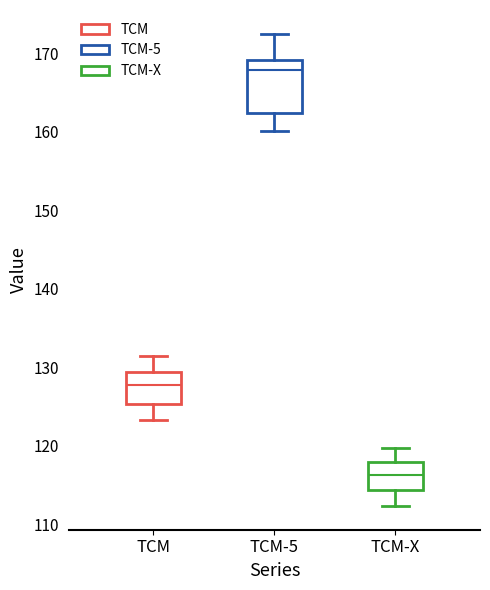

Reading left to right, transcribe this box plot: for each box, give where its median line is, the range the box spans, and where its two whiskers end, as read against the y-axis. The values are not printed on the chart, so give them approximately, as read against the axis.

TCM: median 128, box 125 to 129, whiskers 123 to 131
TCM-5: median 168, box 162 to 169, whiskers 160 to 172
TCM-X: median 116, box 114 to 118, whiskers 112 to 120